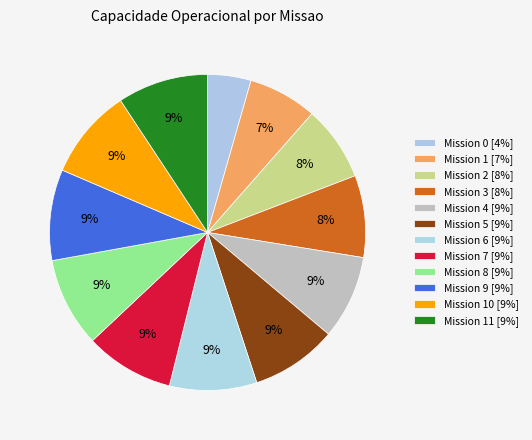

Rank the categories by value from lowest to highest.

0, 1, 2, 3, 4, 5, 6, 7, 8, 11, 10, 9